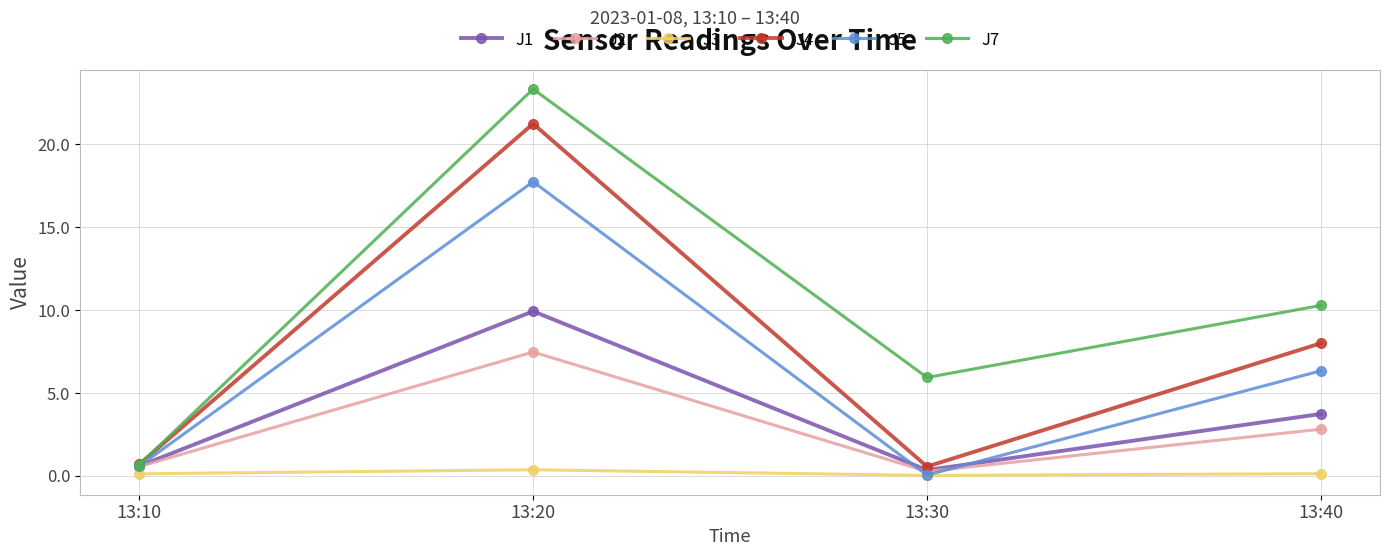

List the series in order of their peak value, lowest first.

J3, J2, J1, J5, J4, J7